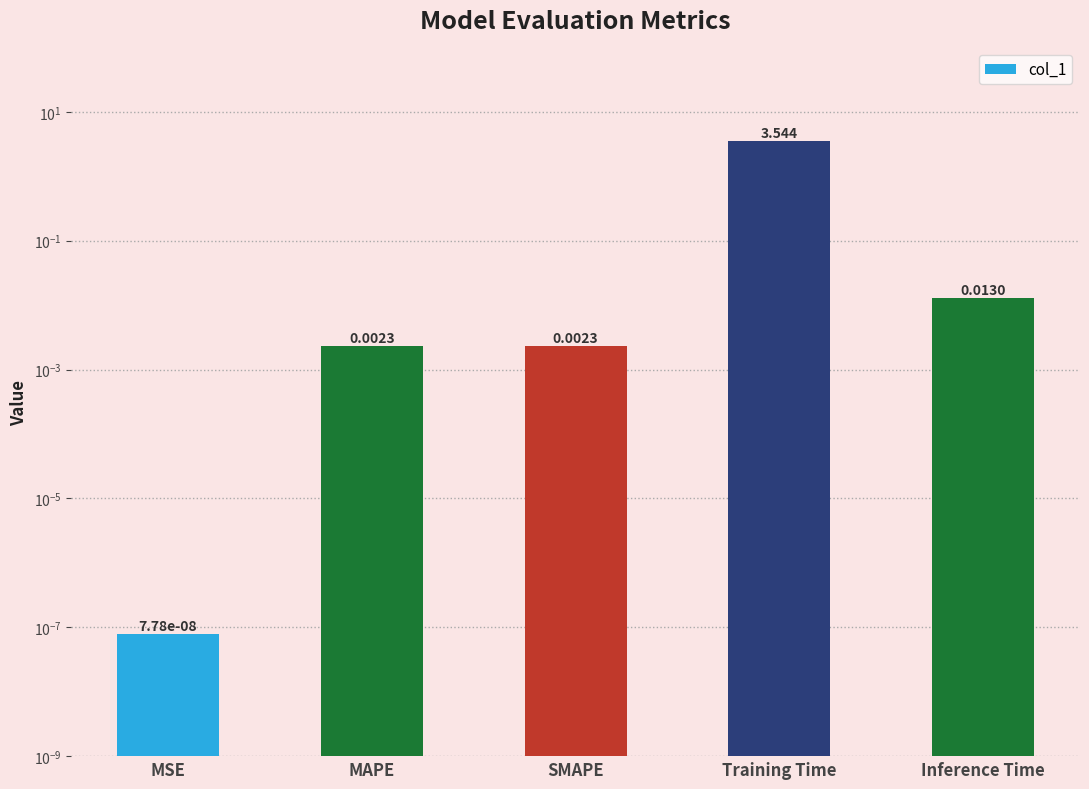

Count the number of categories in the chart.

5